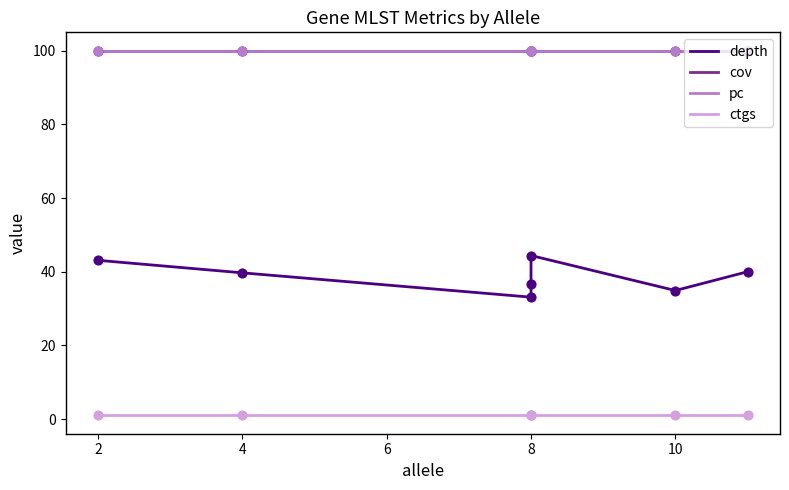

Which series reaches the minimum Y coordinate?

ctgs